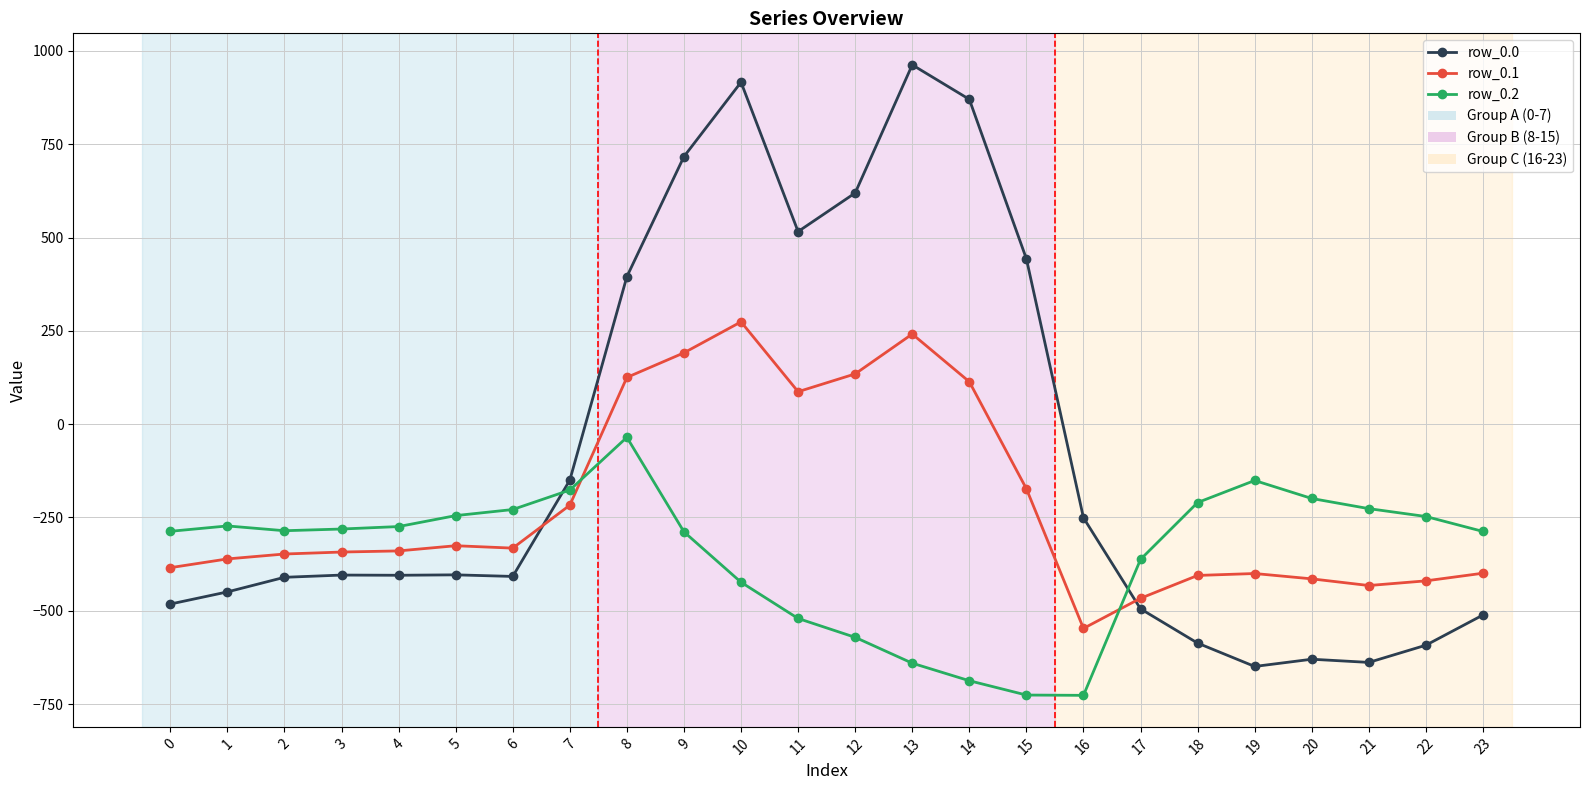

Is it true that row_0.0 equals -356.6 at 16?

False